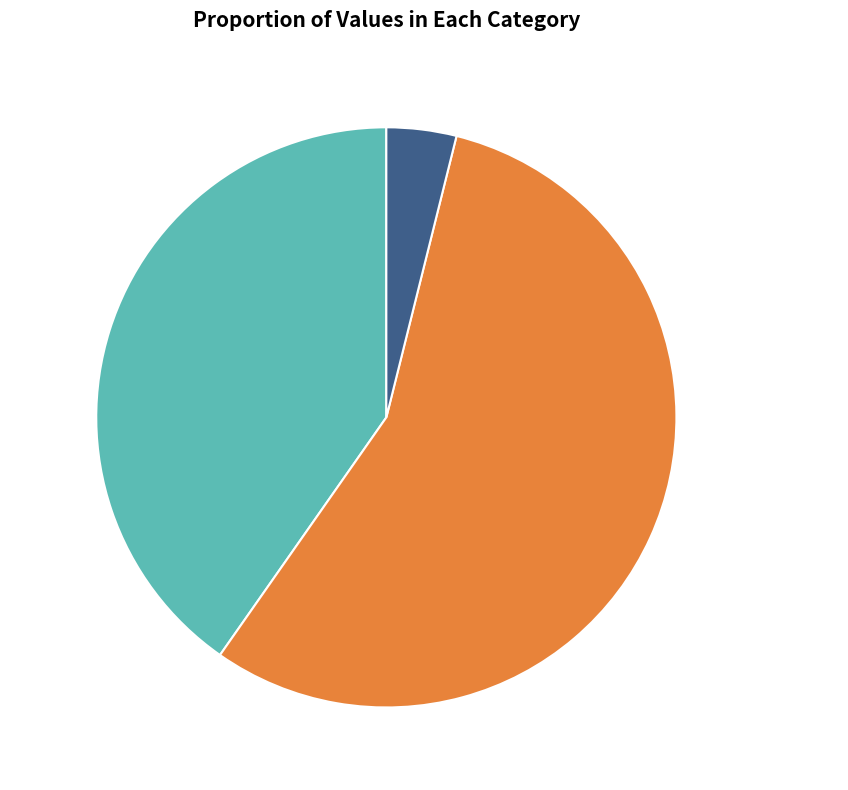

To the nearest percent, what percentage of the pie is 题墨葡萄诗?

4%